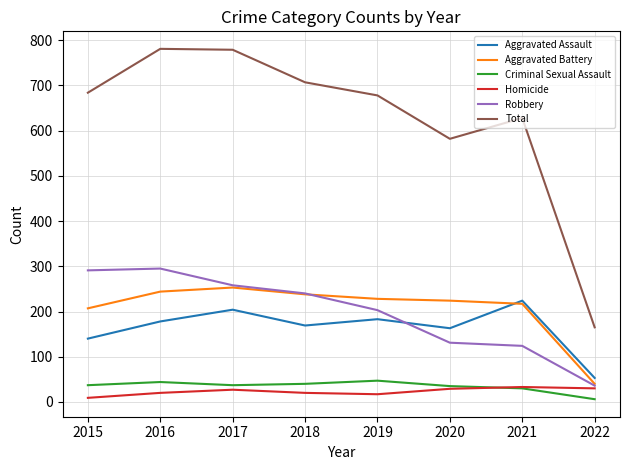

What is the maximum value shown in the chart?

781